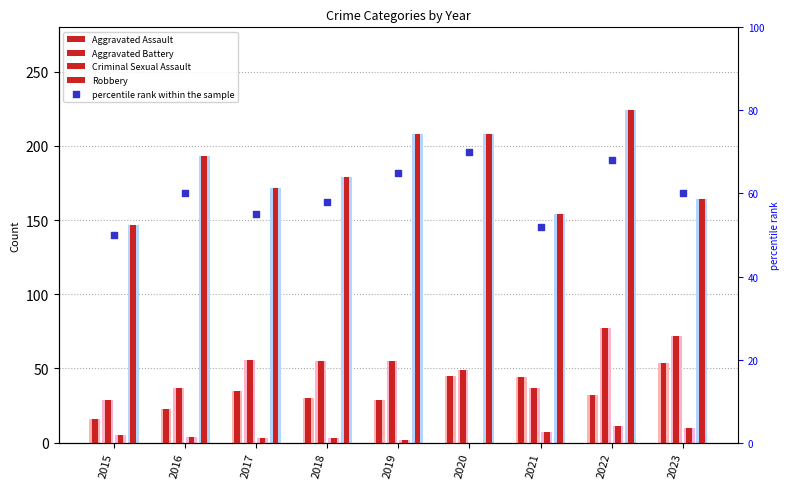

Which series reaches the maximum Y coordinate?

Robbery